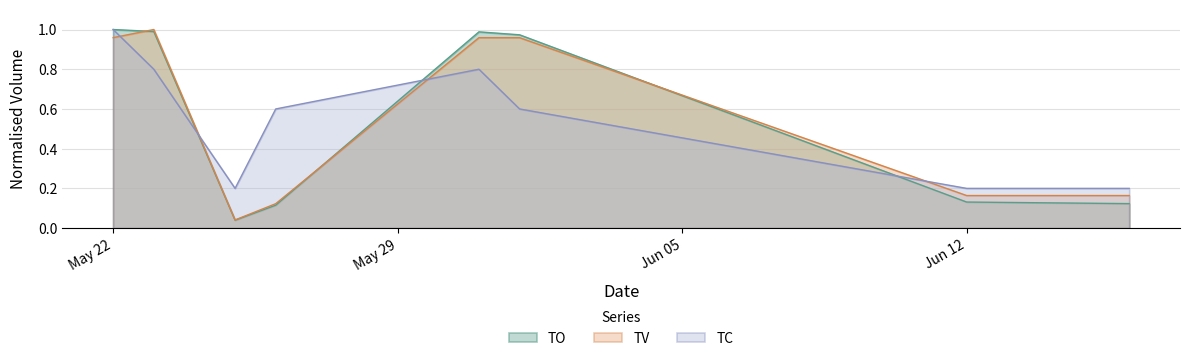

Is it true that TC equals 1.7 at May 22?

False